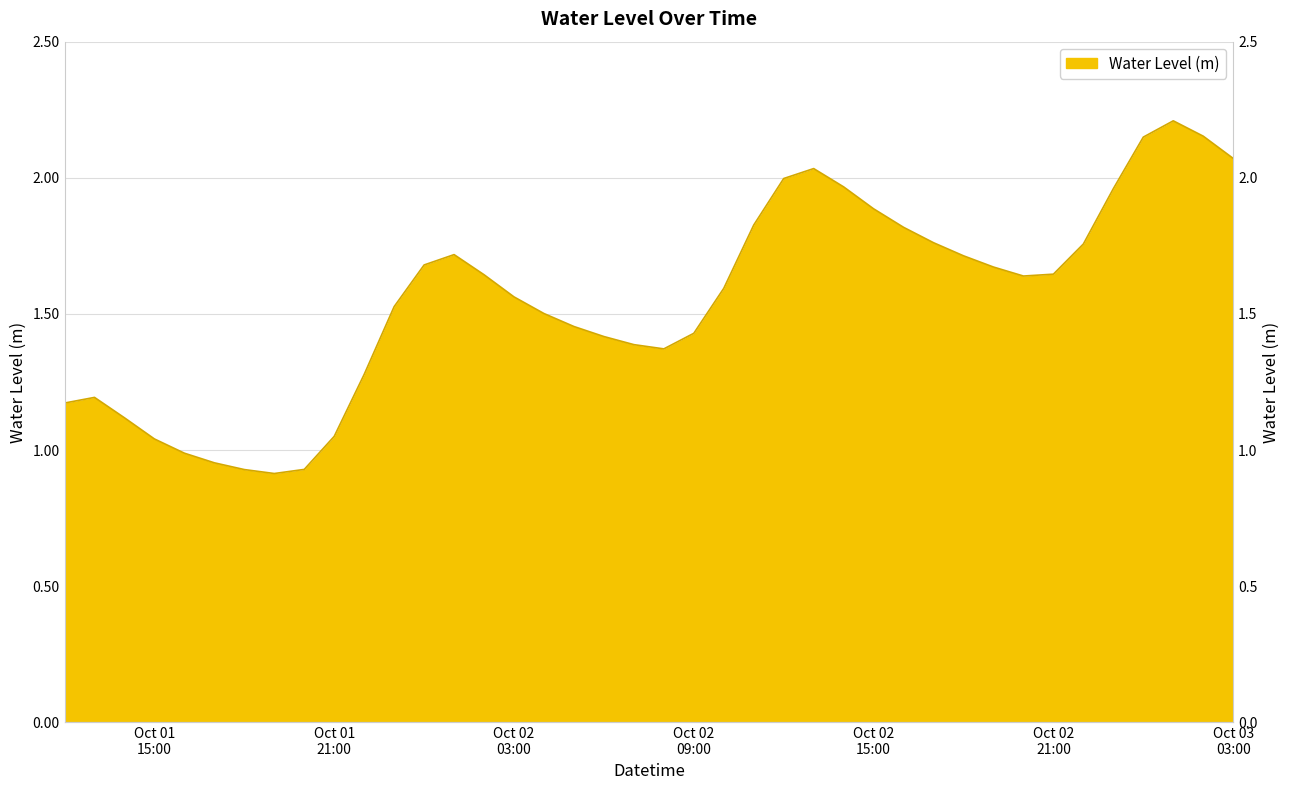

At which label does the data first exceed 1?

2024-10-01 12:00:00